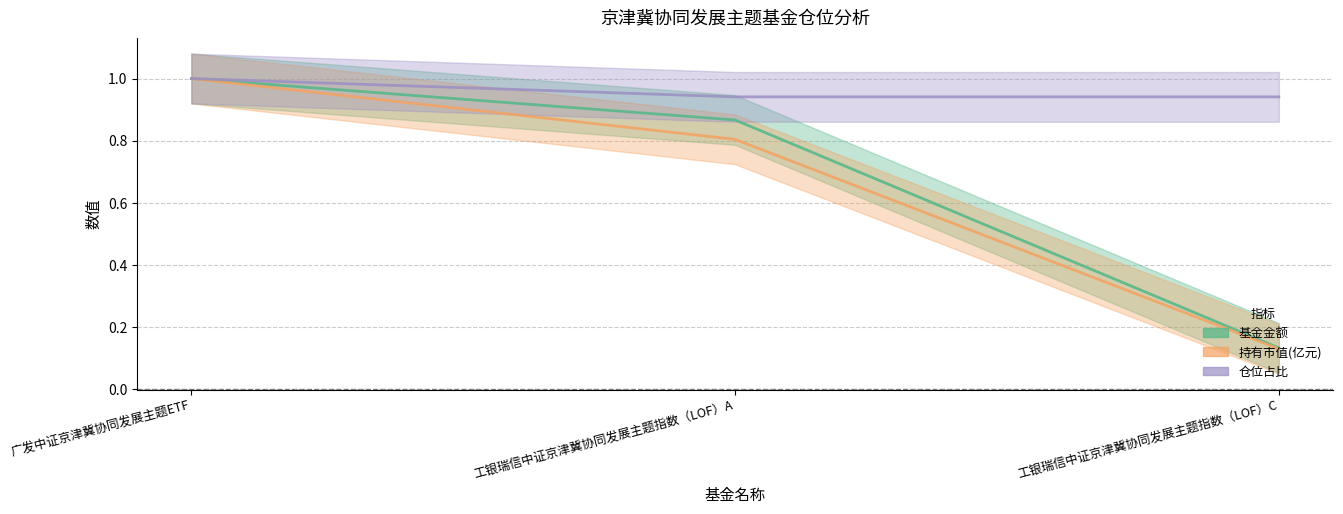

Which series has the widest spread of values?

持有市值(亿元)